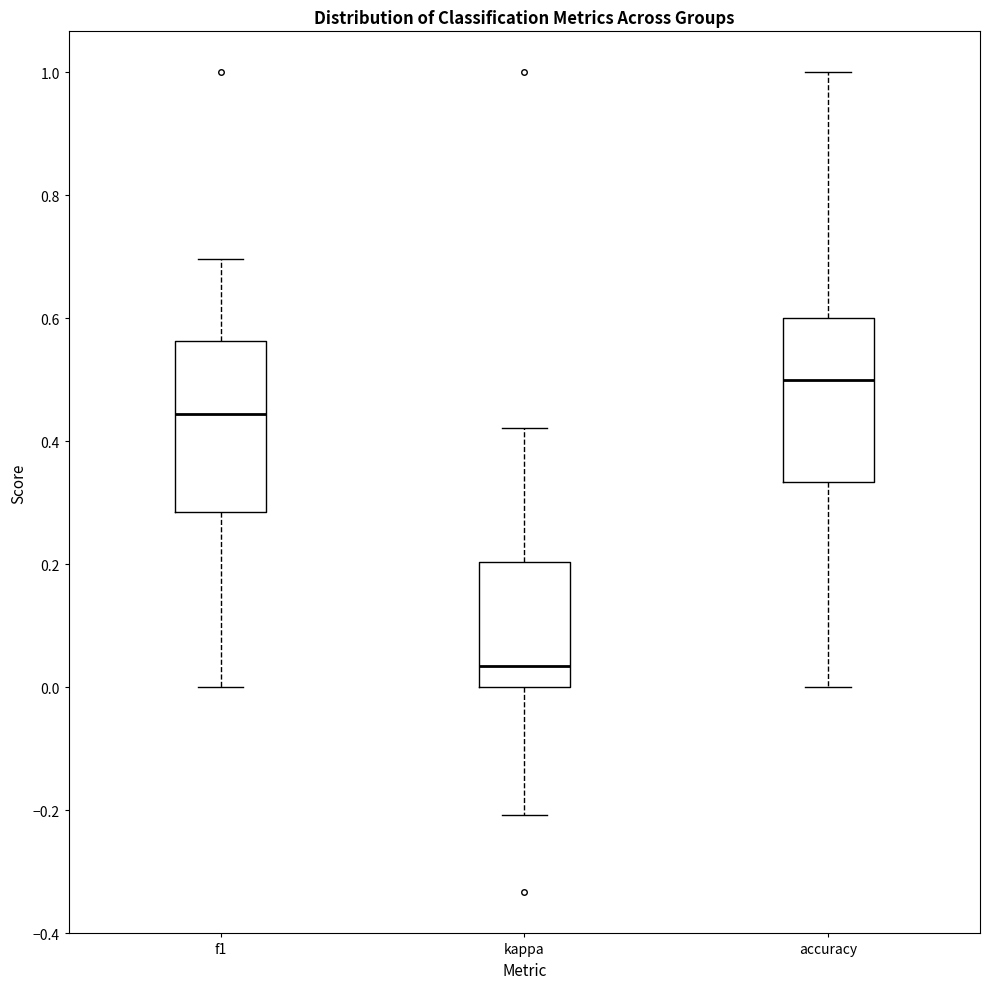

Where is the lower edge of the box for f1 on the y-axis? The values are not printed on the chart, so give them approximately, as read against the axis.

0.28